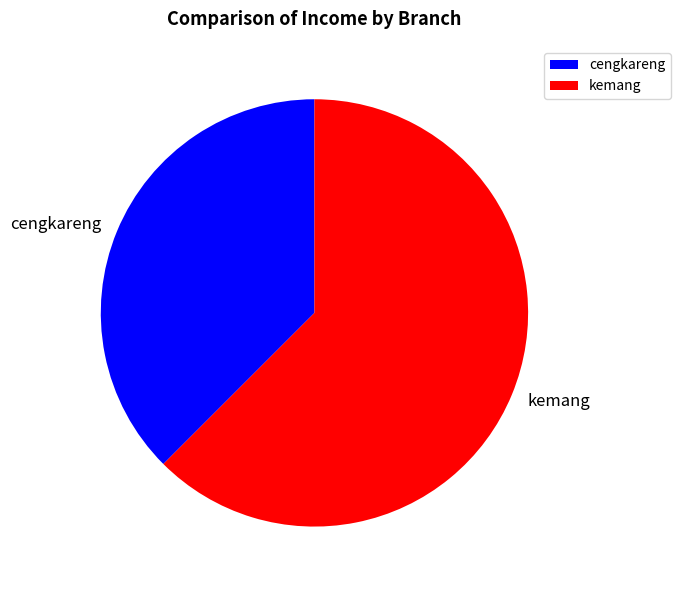

Is it true that cengkareng is 47% of the pie?

False